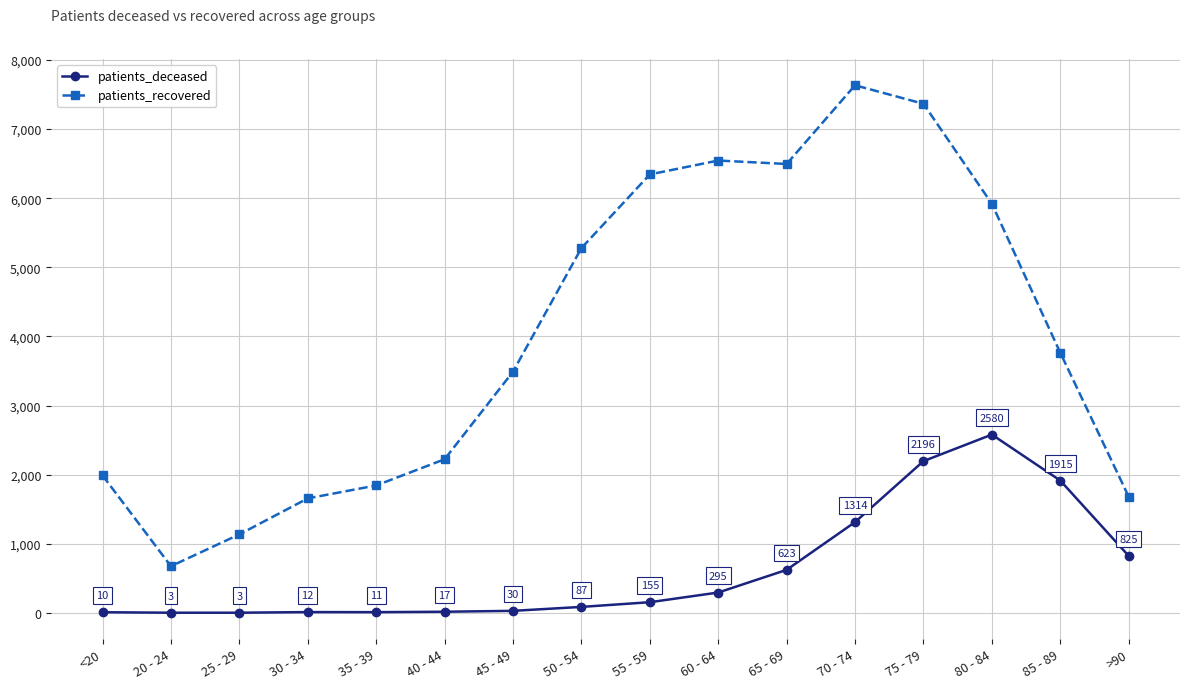

What is the value of the patients_recovered point at the 13th from the left?

7366